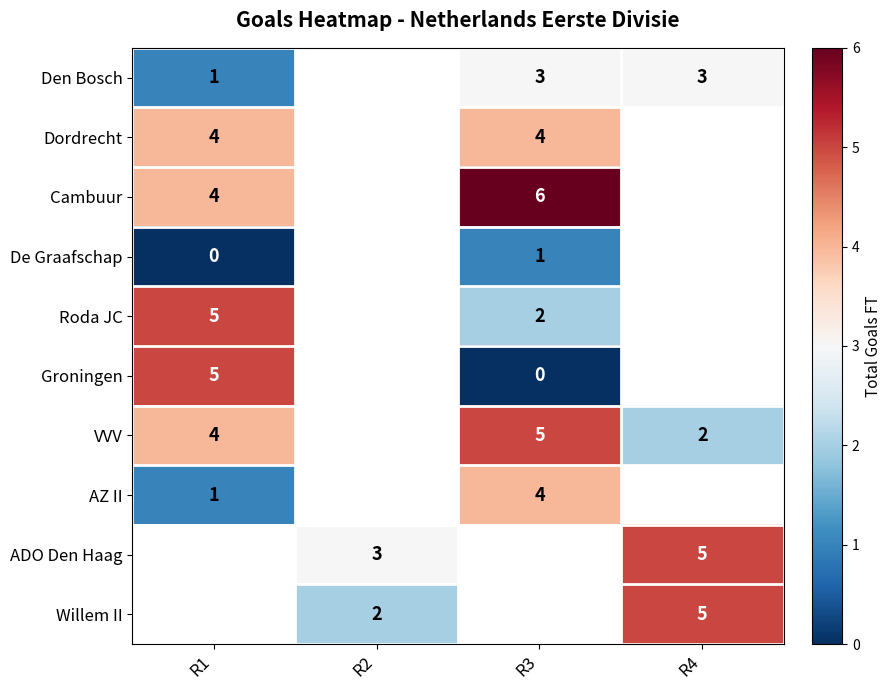

True or false: ADO Den Haag has a value of 8 at R4.

False